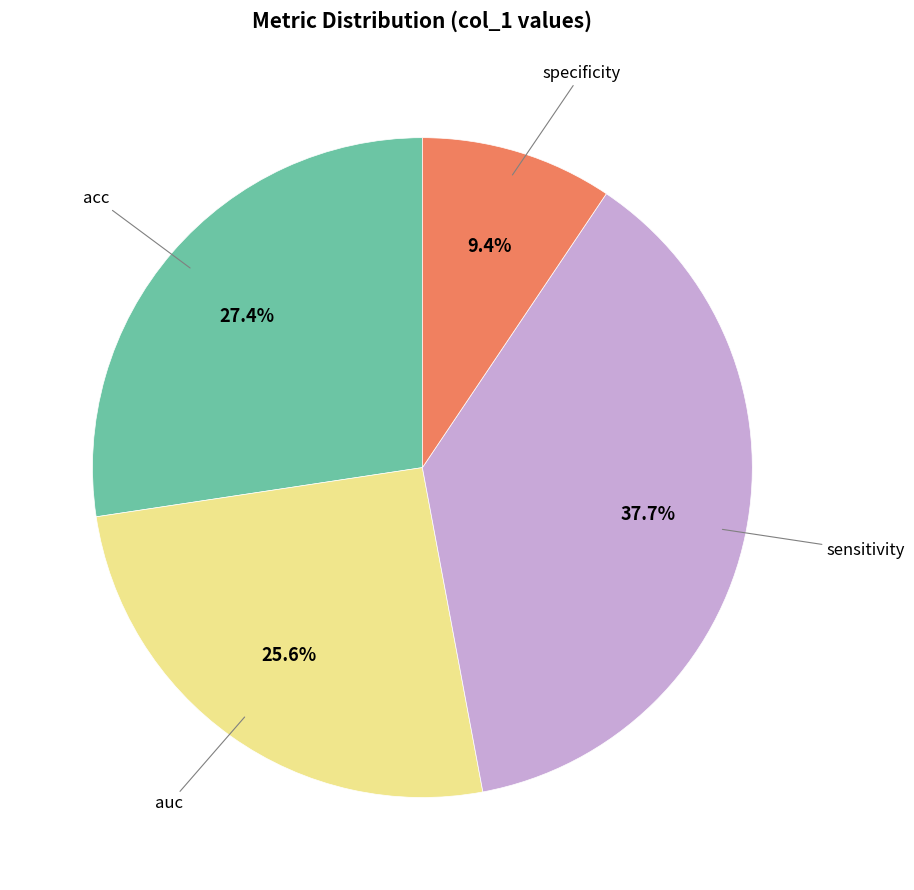

Is there a majority slice in this chart?

No